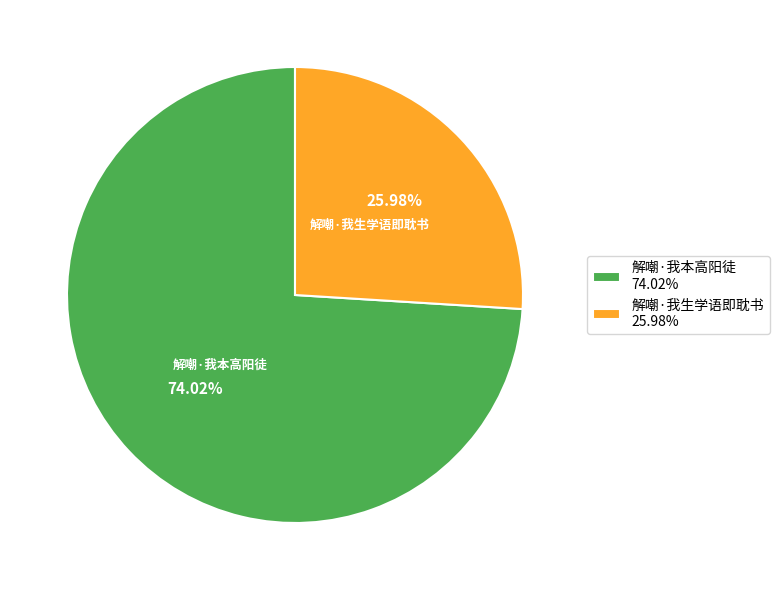

Which category has the smallest portion of the pie?

解嘲·我生学语即耽书